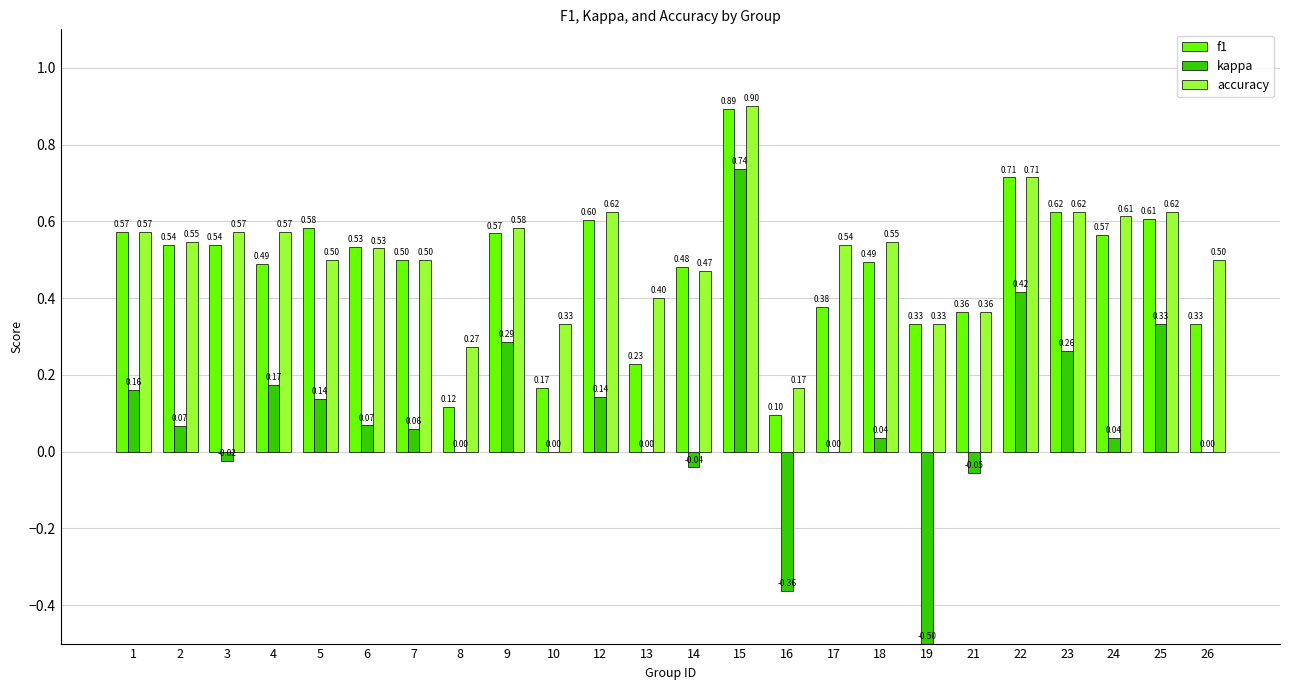

Between 7 and 17, which series saw the biggest shift?

f1